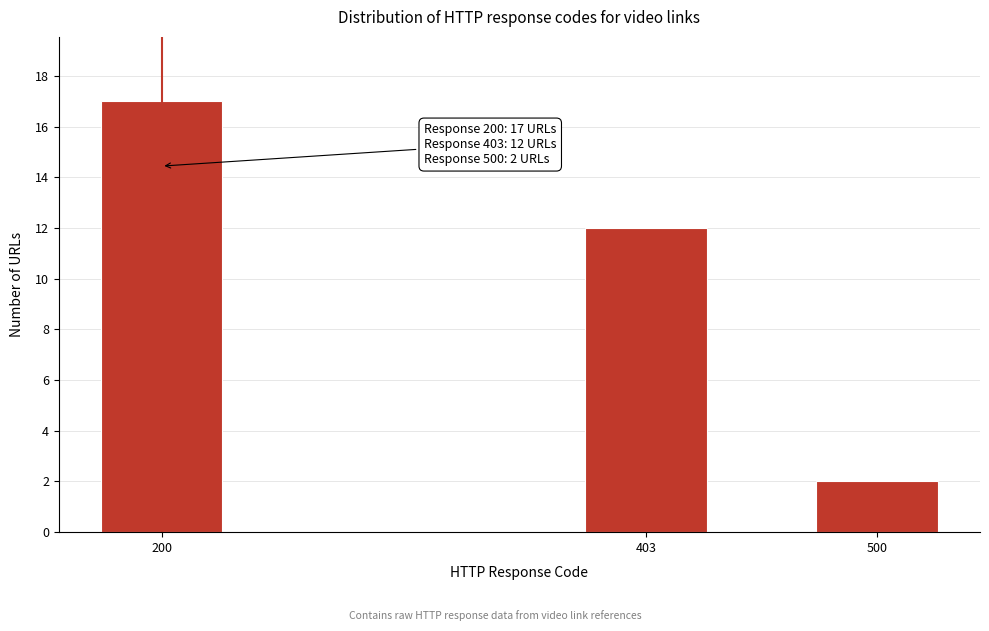

Reading left to right, list all the values displayed in this chart.

17	12	2